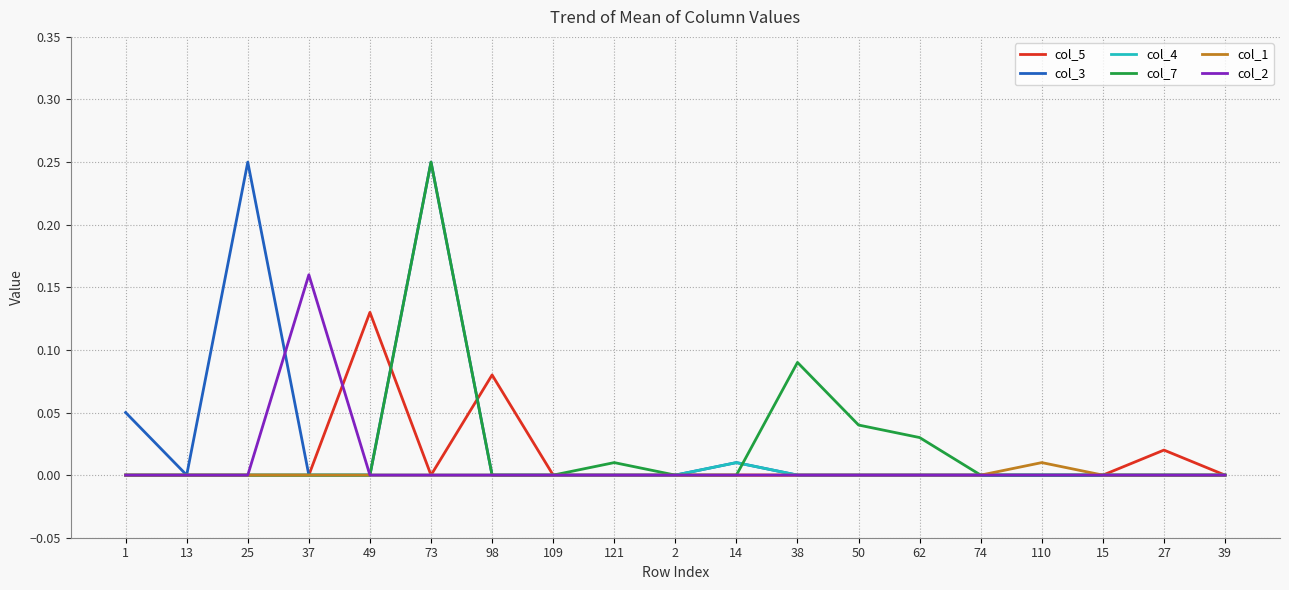

Between 1 and 39, which series saw the biggest shift?

col_3